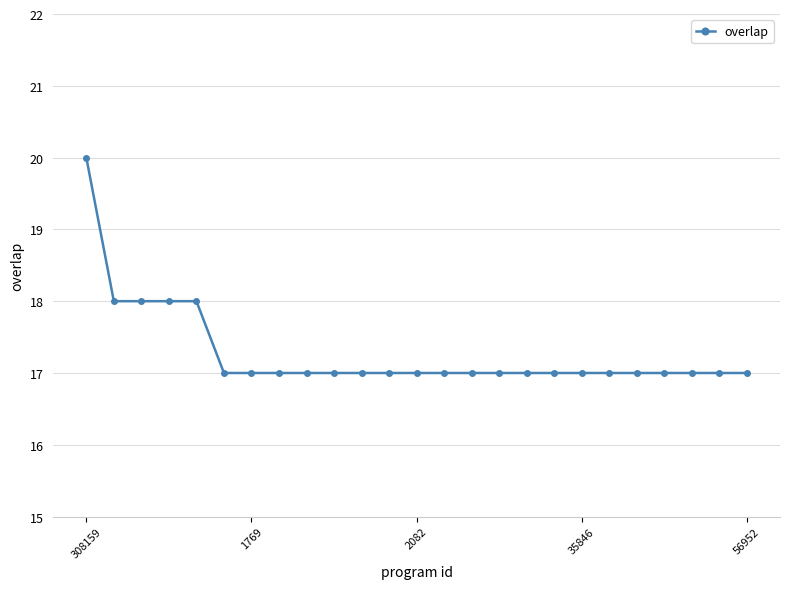

What is the greatest value displayed?

20